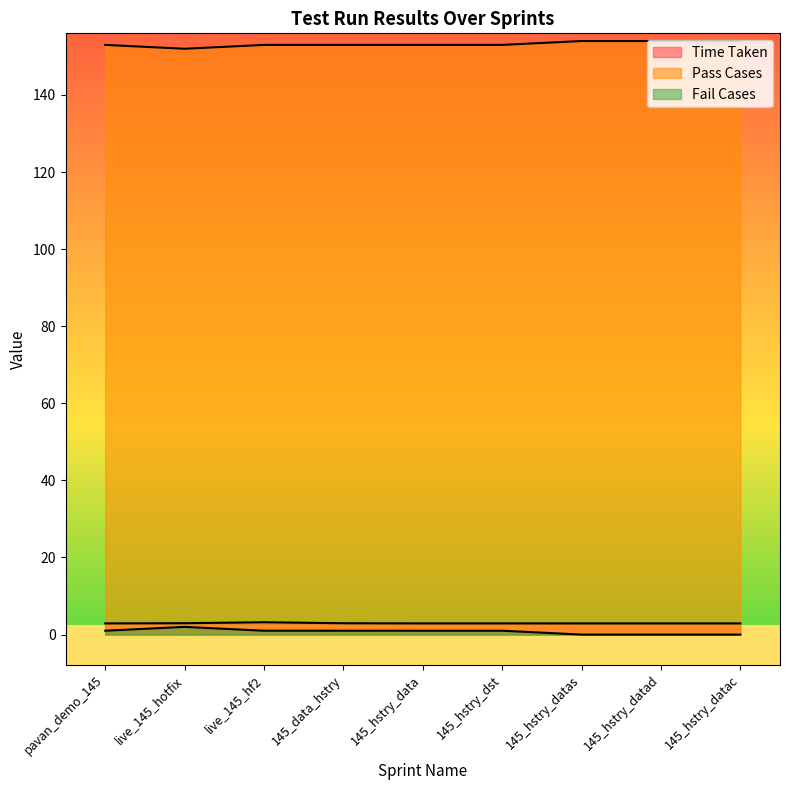

What position from the right is 145_data_hstry?

6